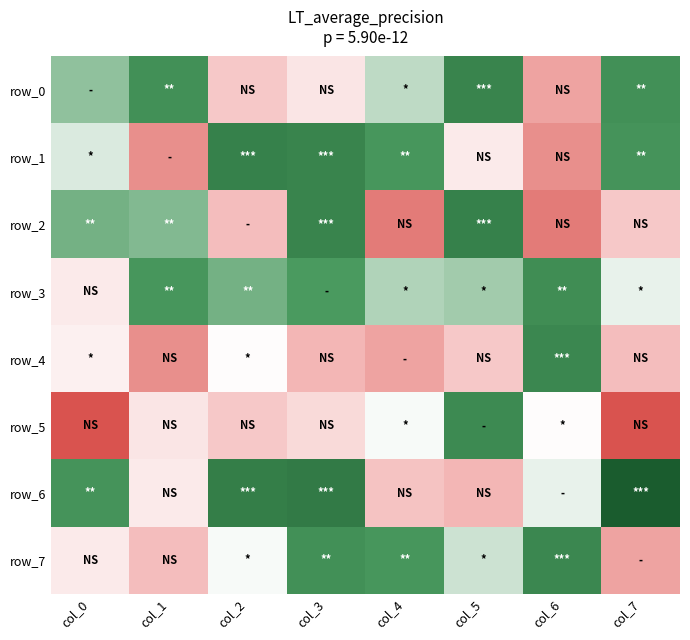

How many data points in row_2 are less than 26?

4